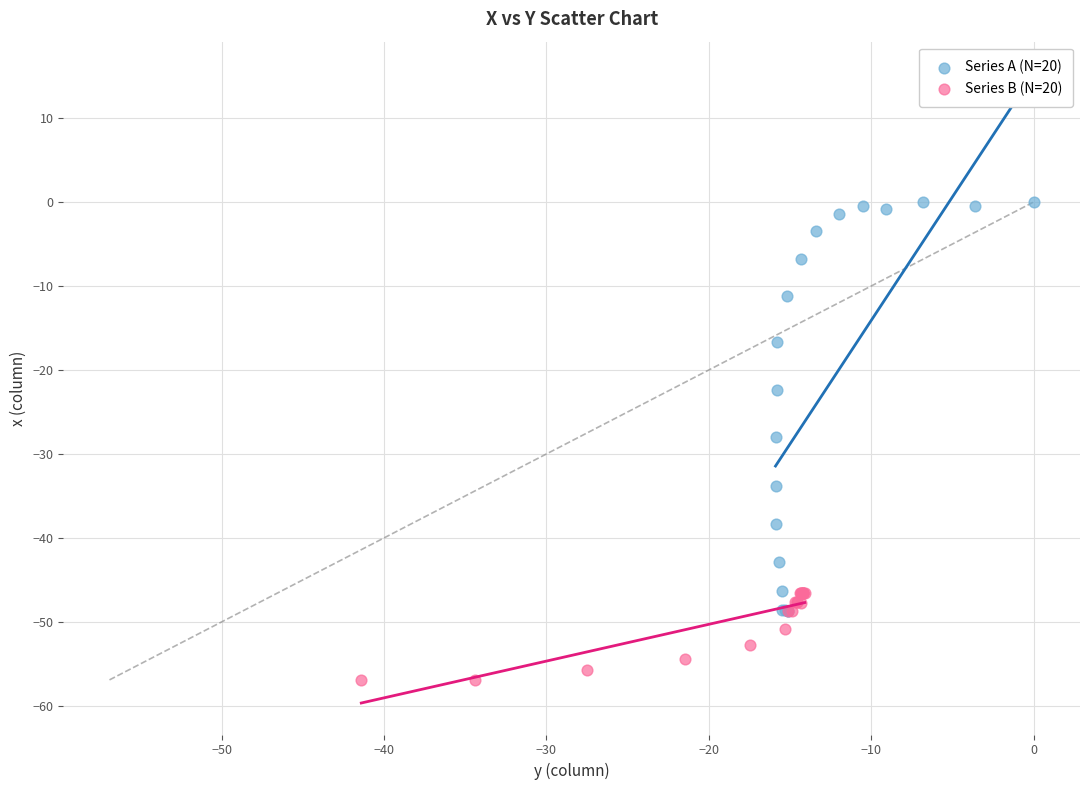

Which series reaches the maximum Y coordinate?

Series A (N=20)